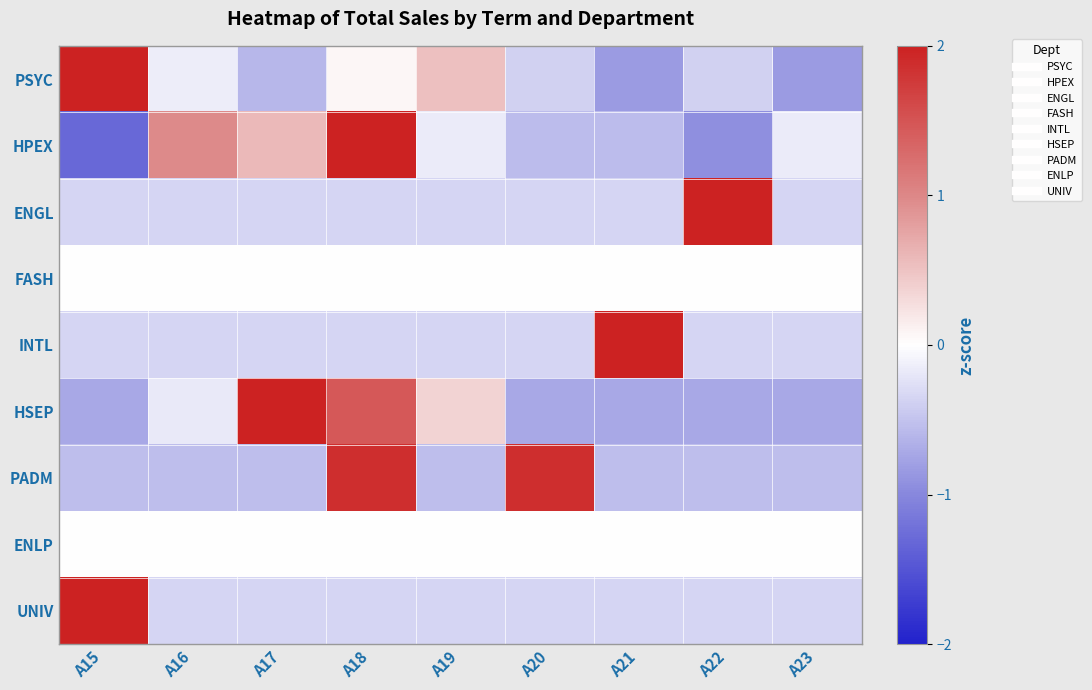

At A17, list the series in order from largest to smallest.

HSEP, HPEX, FASH, ENLP, ENGL, INTL, UNIV, PADM, PSYC